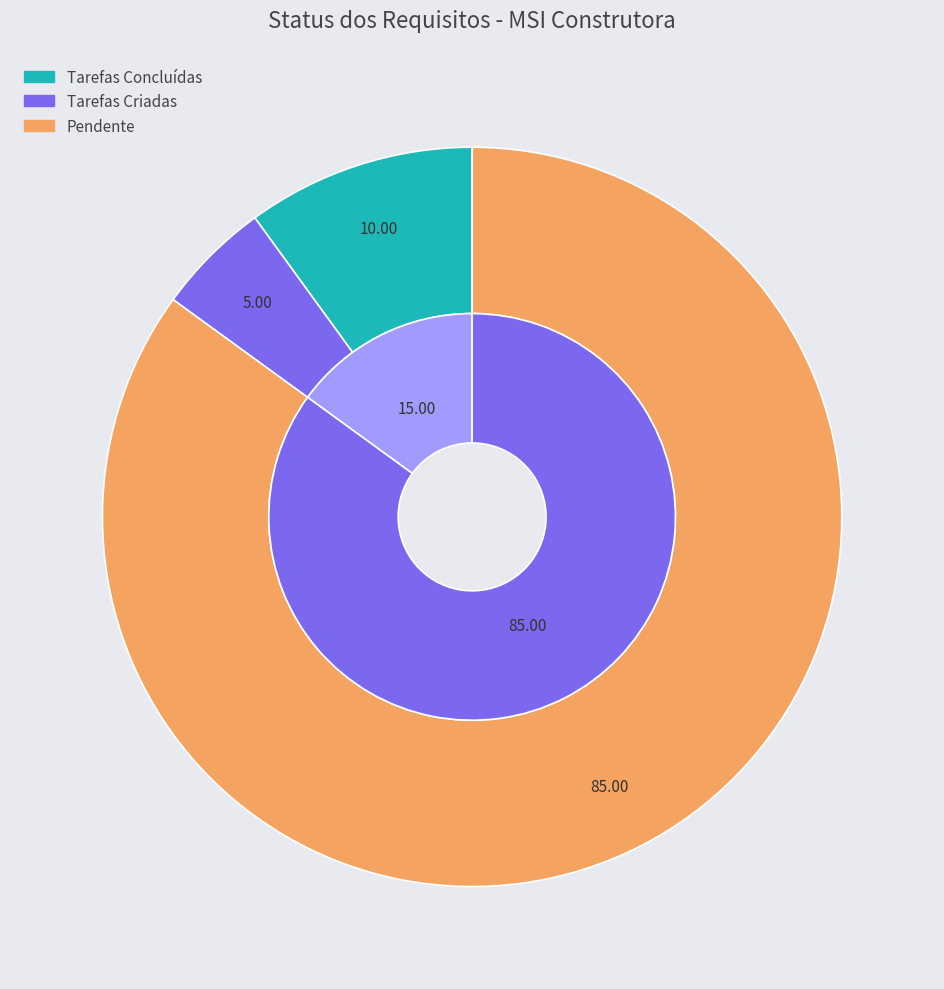

What is the largest slice in the pie chart?

Pendente